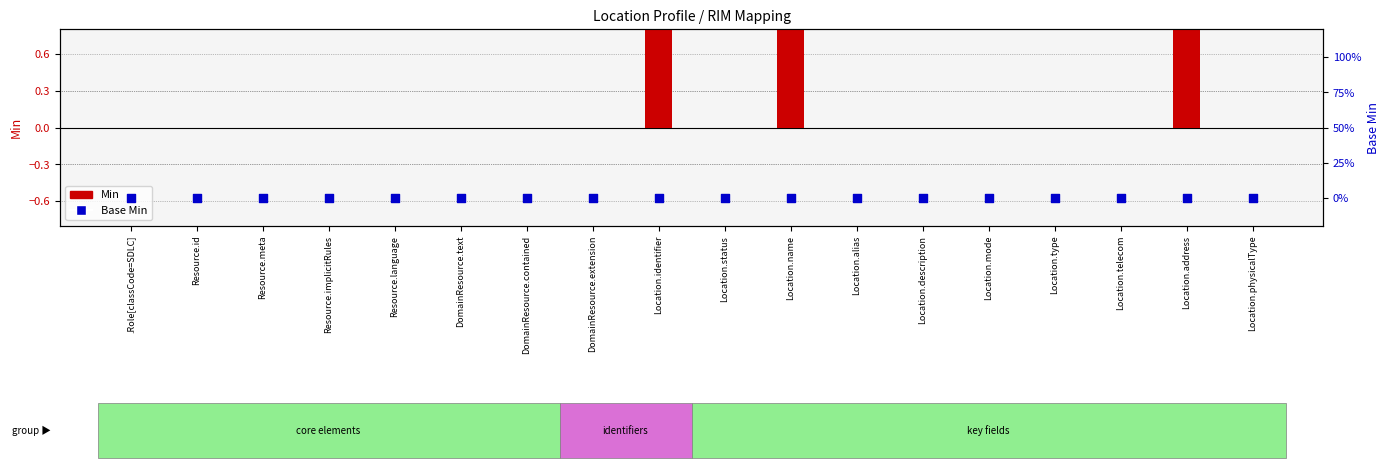

Which series reaches the maximum Y coordinate?

Min